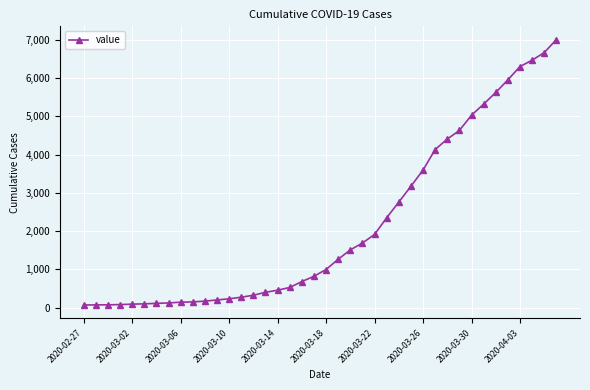

What is the maximum value shown in the chart?

7005